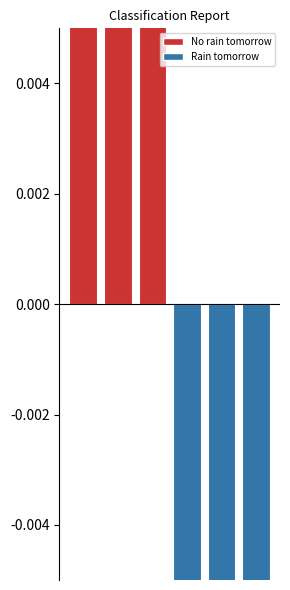

What is the label of the 1st bar from the right?

Rain tomorrow